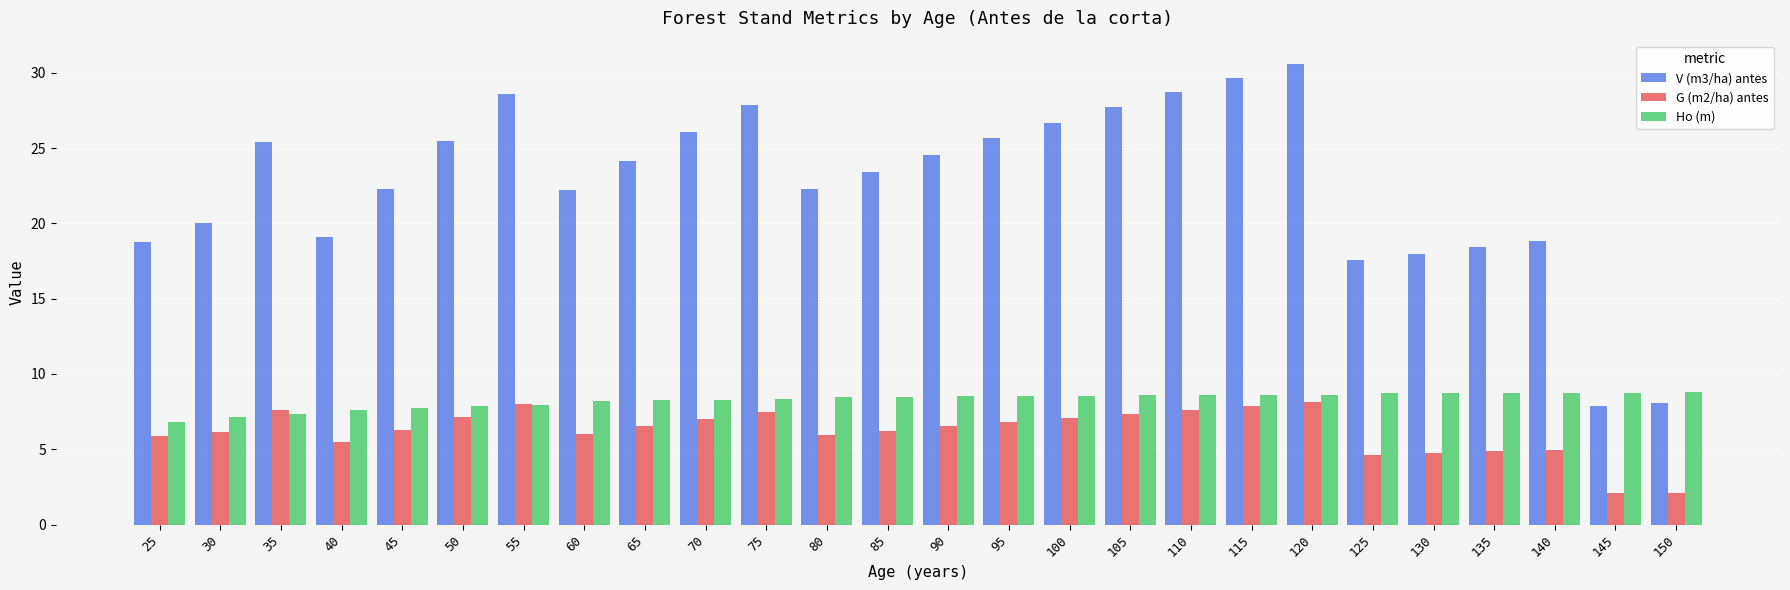

Rank the series at 60 from lowest to highest value.

G (m2/ha) antes, Ho (m), V (m3/ha) antes